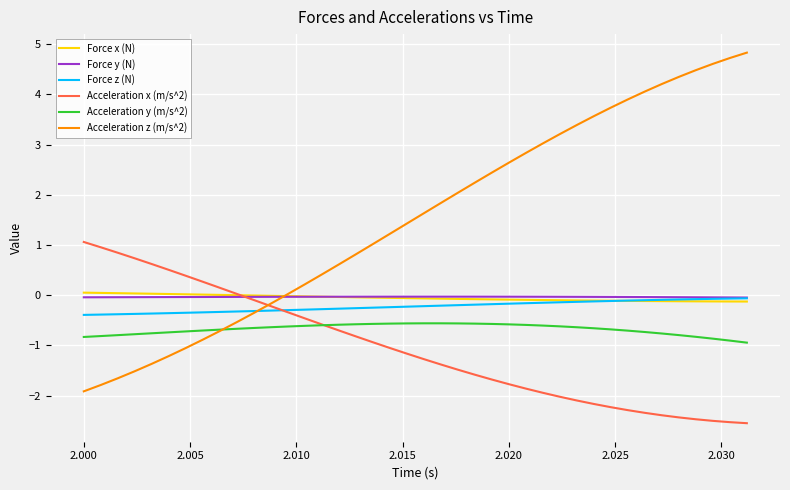

What is the greatest value displayed?

4.8